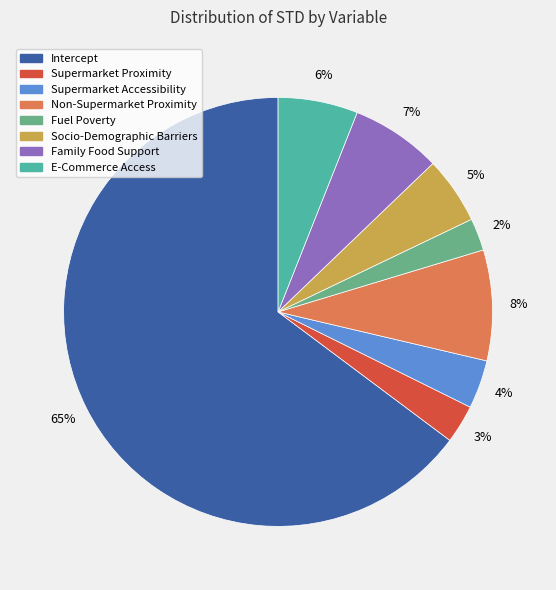

What is the largest slice in the pie chart?

Intercept